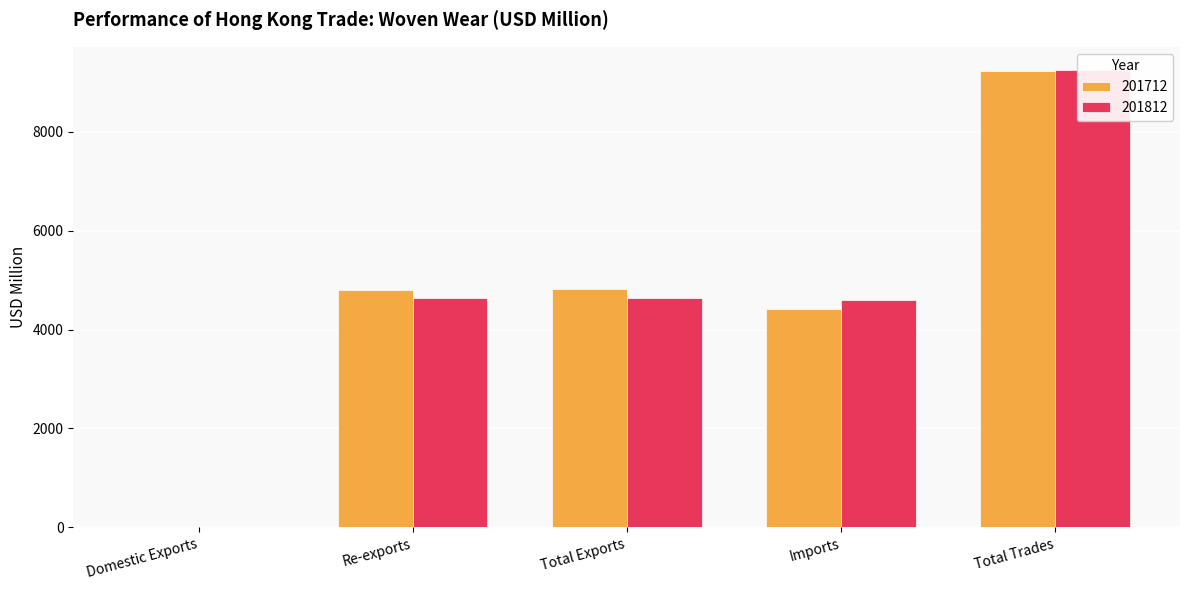

How many values in the 201712 series are below 4805?

2